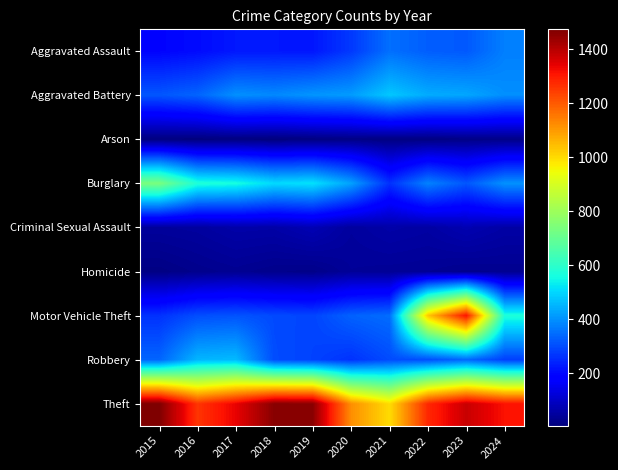

Rank the series by their maximum value, from lowest to highest.

Arson, Homicide, Criminal Sexual Assault, Aggravated Assault, Robbery, Aggravated Battery, Burglary, Motor Vehicle Theft, Theft